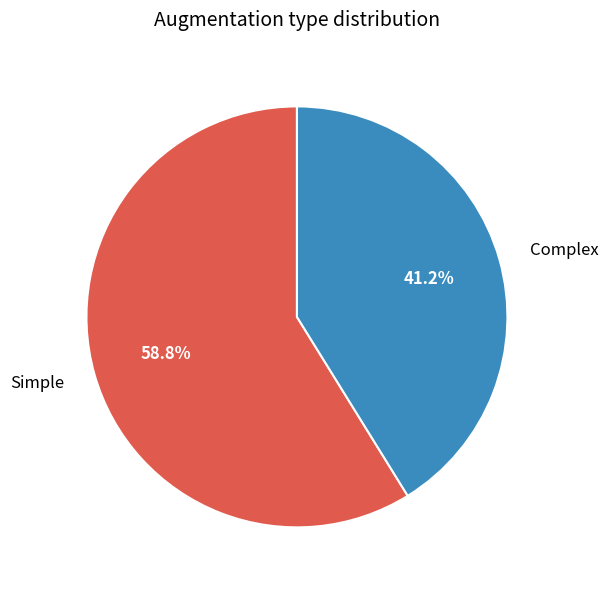

Rank the categories by value from lowest to highest.

Complex, Simple